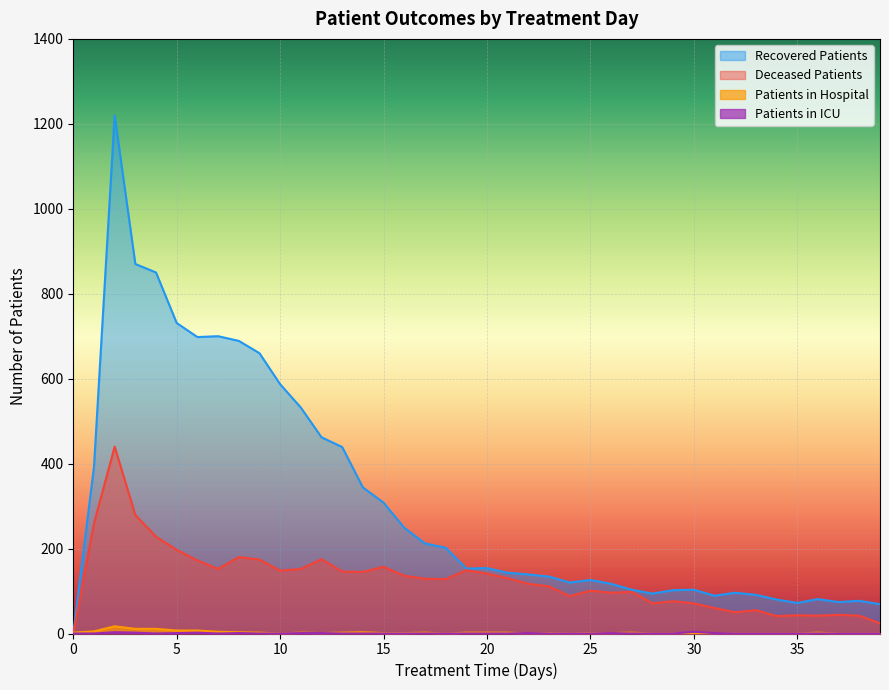

What is the value of the deceased_patients point at the 17th from the left?

136